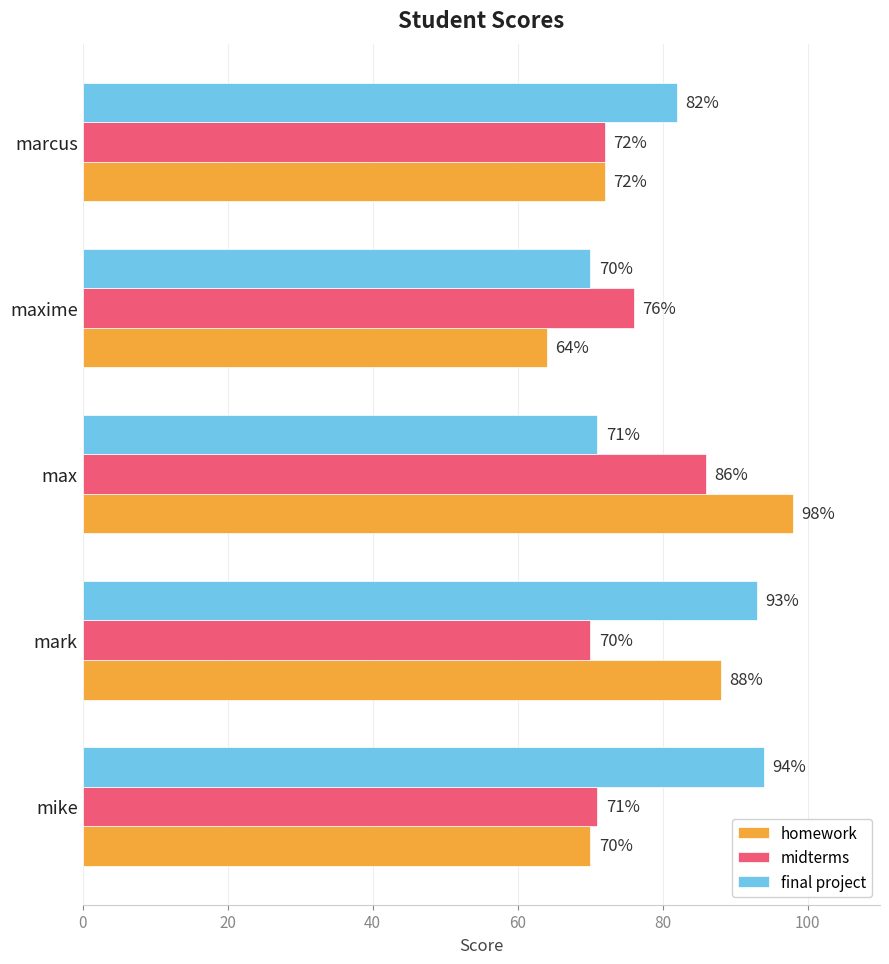

Which category has the highest value across all series?

max